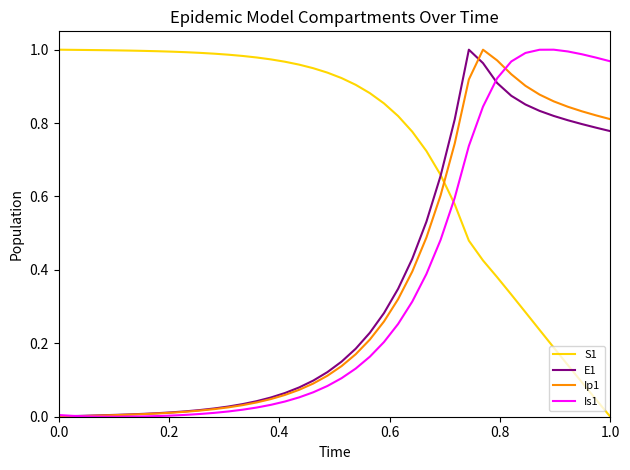

Which series has the largest total across all categories?

S1